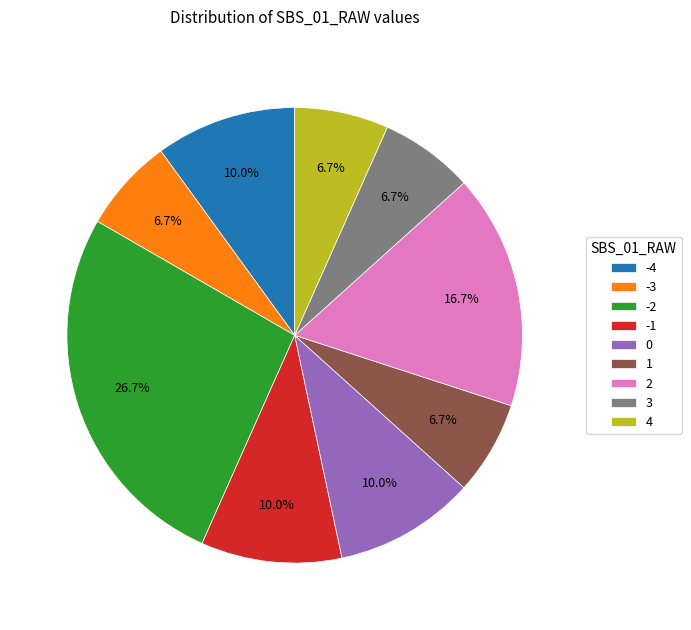

To the nearest percent, what portion does 2 represent?

17%